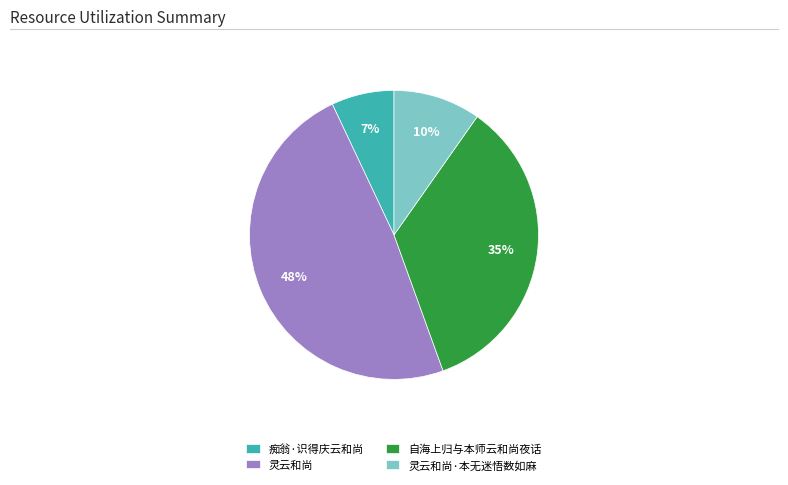

Is the sum of 灵云和尚 and 痴翁·识得庆云和尚 greater than half?

Yes